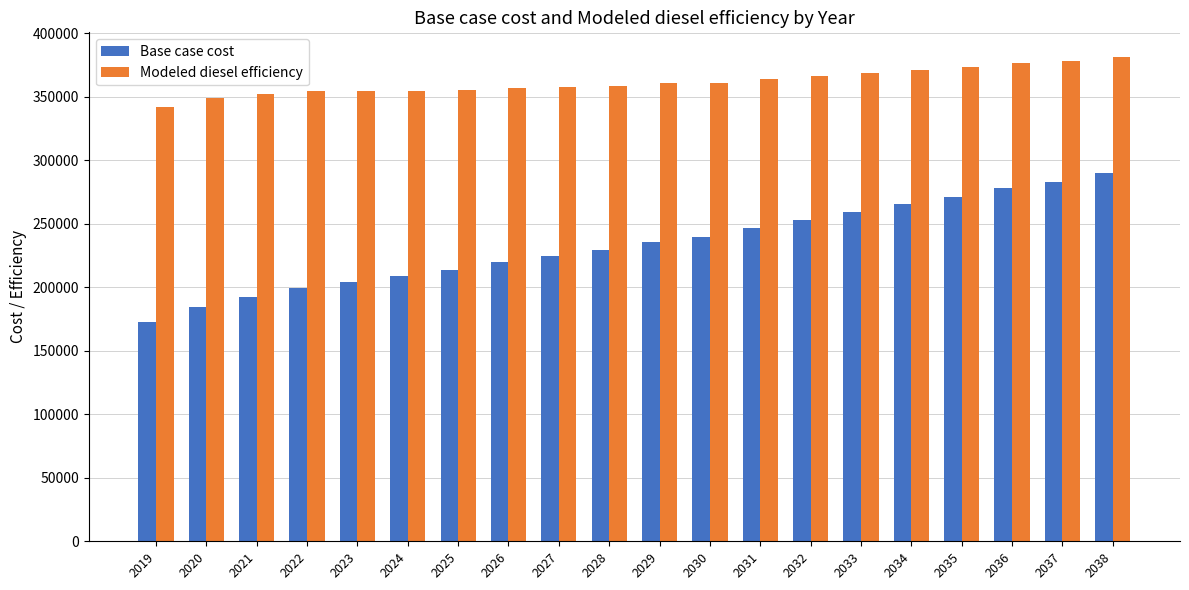

What is the value of the Base case cost bar at the 15th from the left?

259026.7